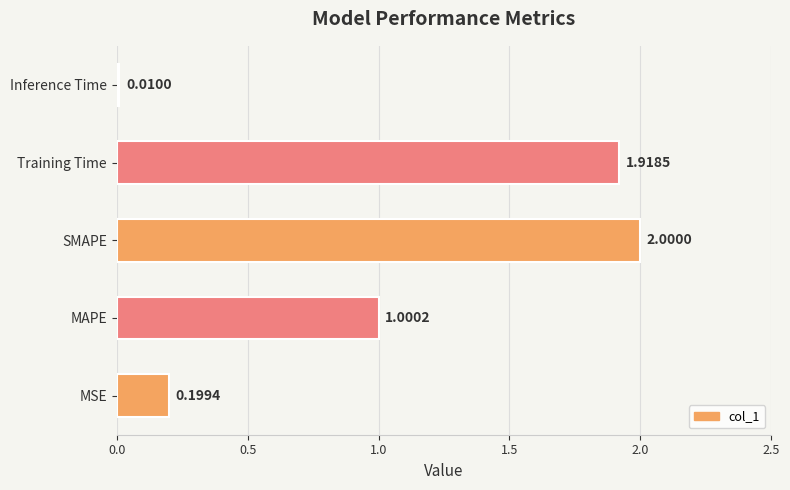

Rank the categories by value from lowest to highest.

Inference Time, MSE, MAPE, Training Time, SMAPE